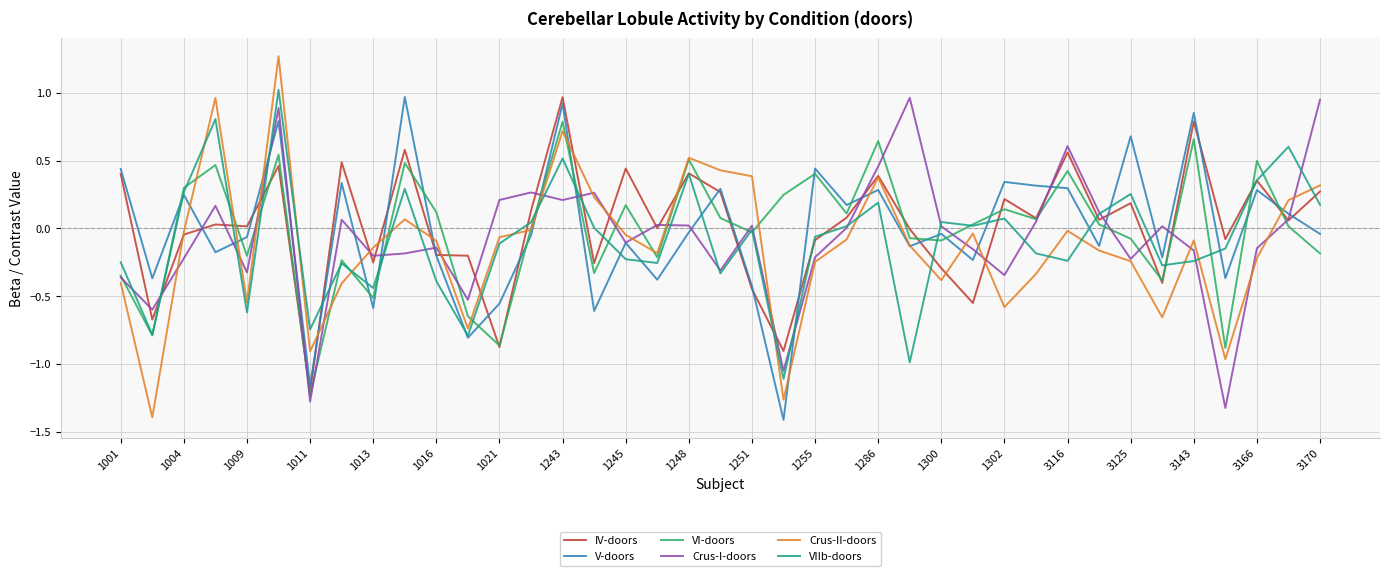

What is the smallest value displayed?

-1.4